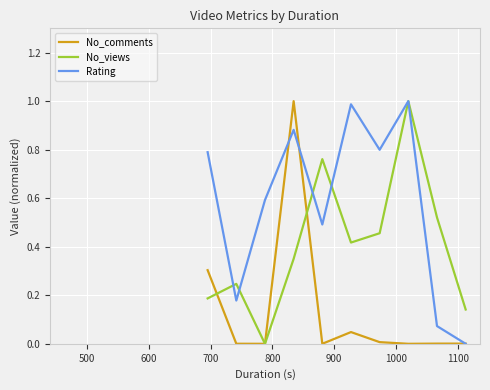

What is the highest value of the Rating series?

1.0